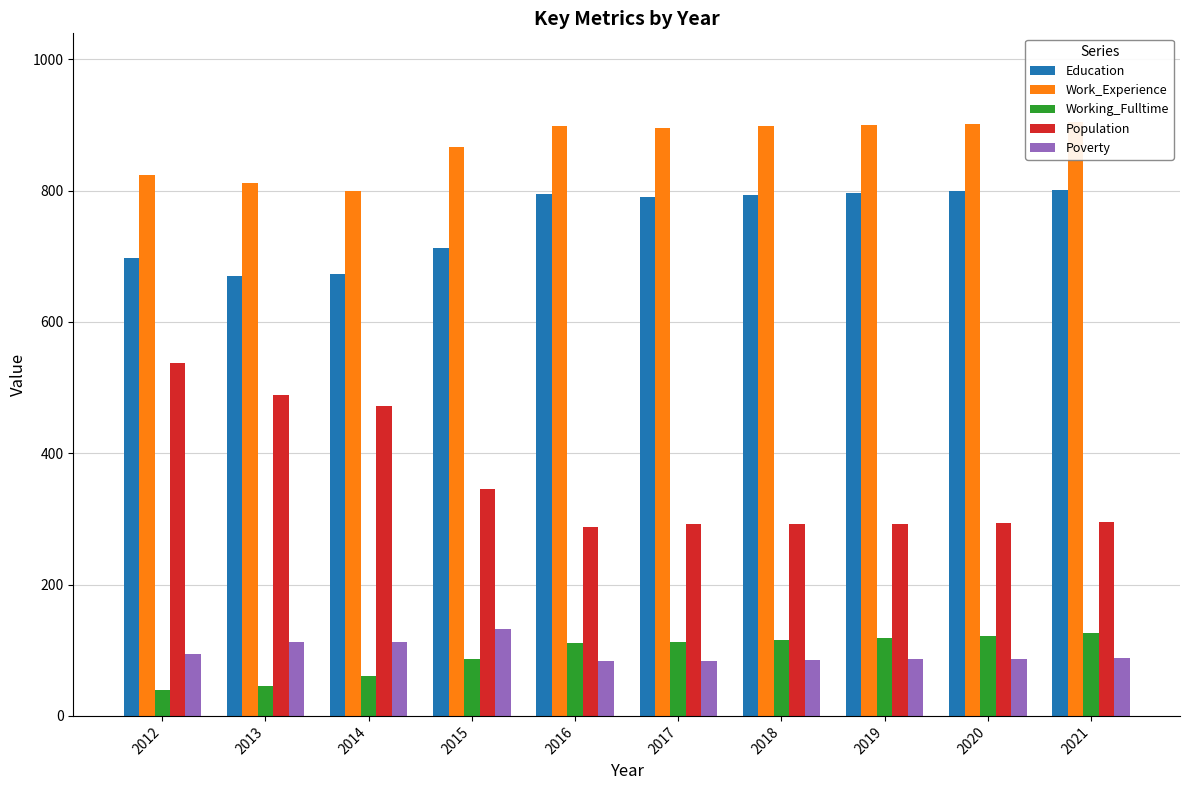

The value of Poverty at 2018 is 125. True or false?

False